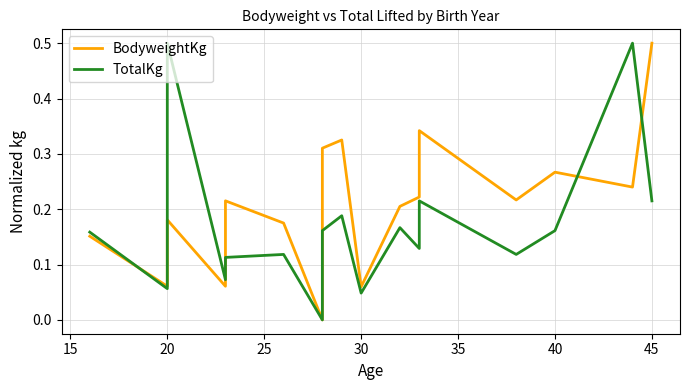

What is the sum of all BodyweightKg values?

3.8